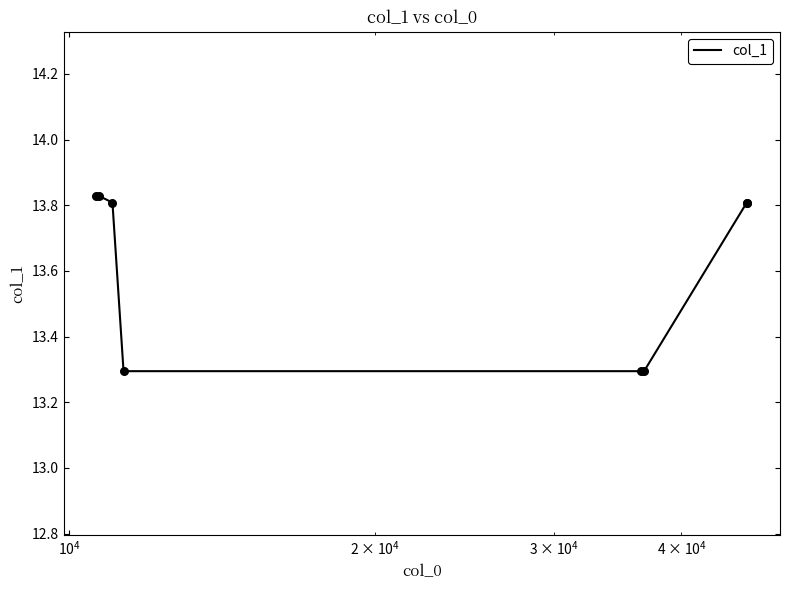

What is the average value?

13.6